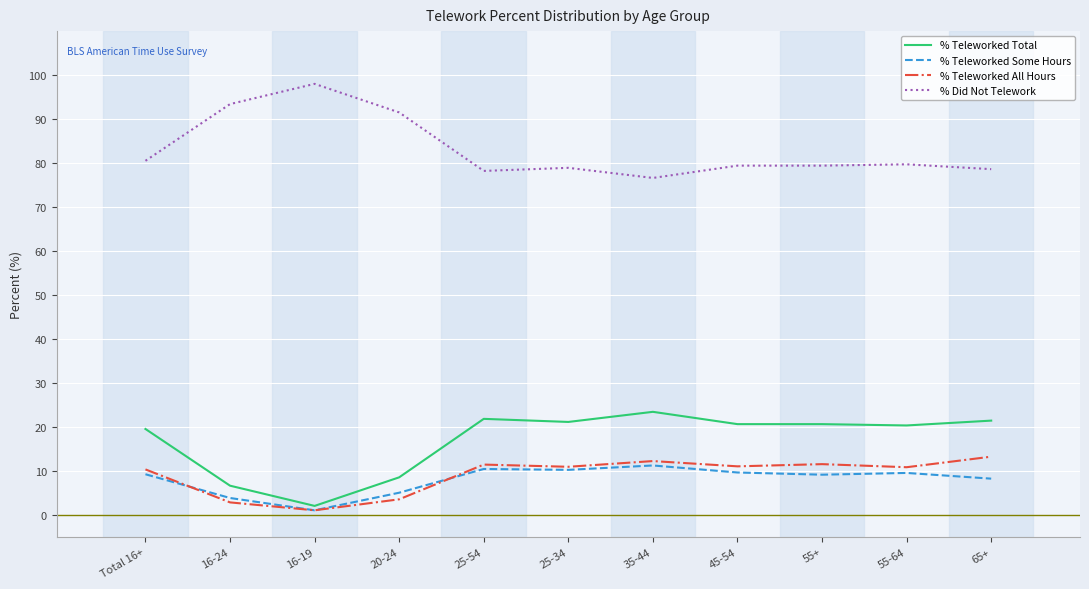

True or false: % Teleworked All Hours and % Did Not Telework intersect in this chart.

False